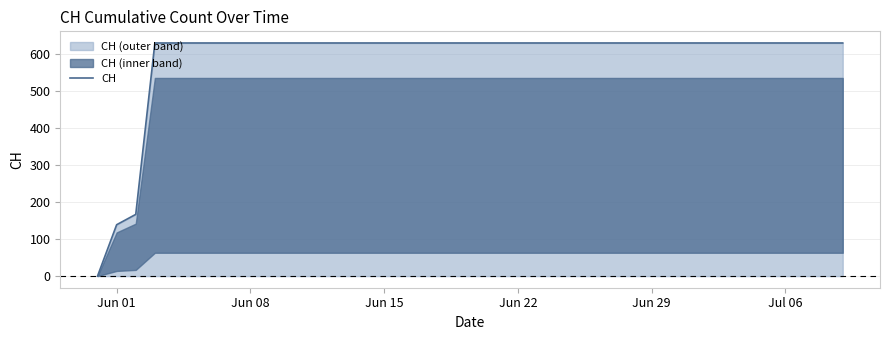

How many values are below 631?

3